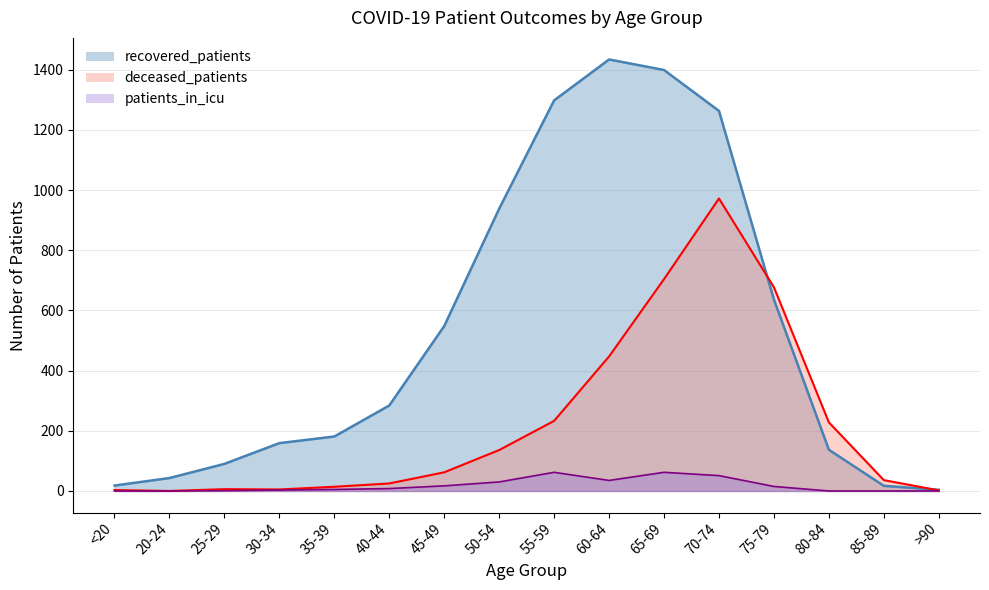

True or false: recovered_patients has more than 1 interior local peaks.

False